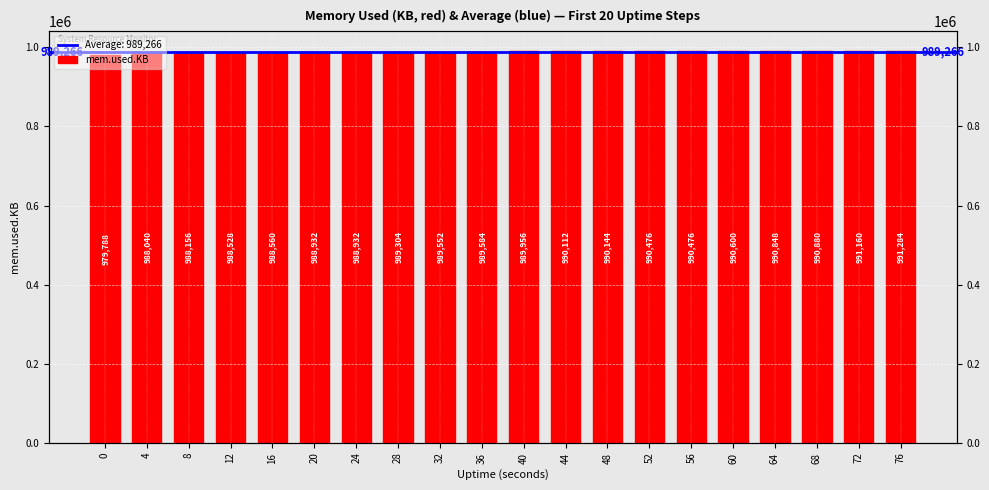

Is it true that the value at 60 is 275323?

False